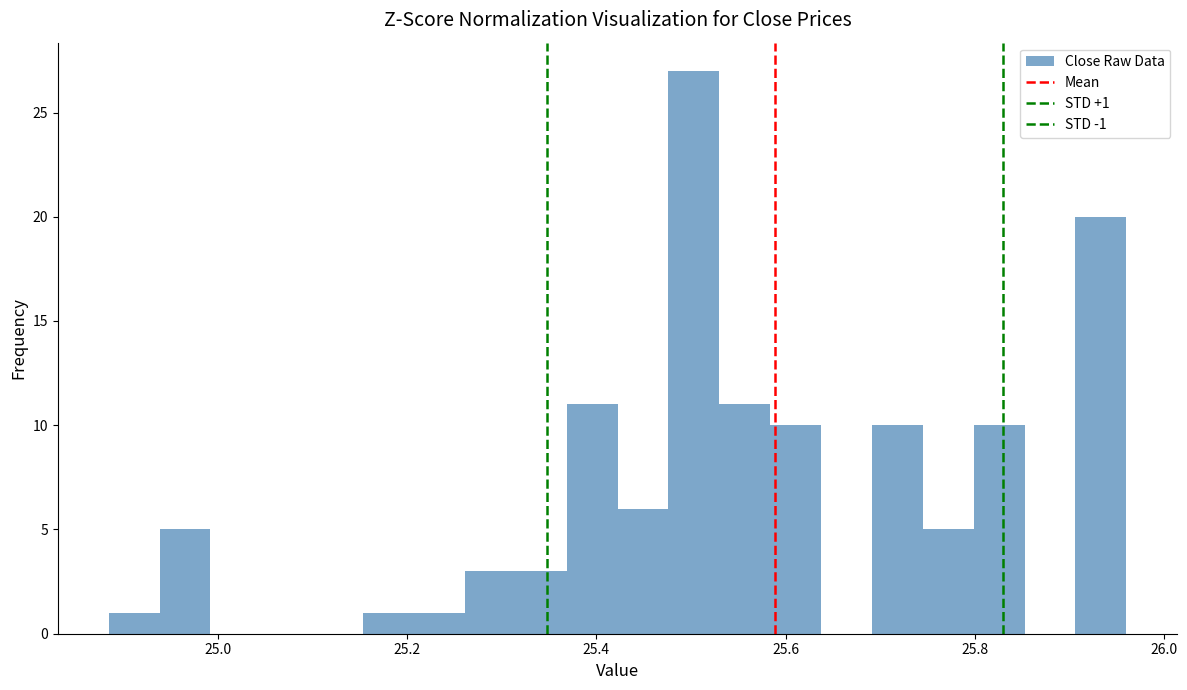

Around what value on the x-axis is the tallest bar? Give the approximate position of its centre, as read against the axis.

25.50